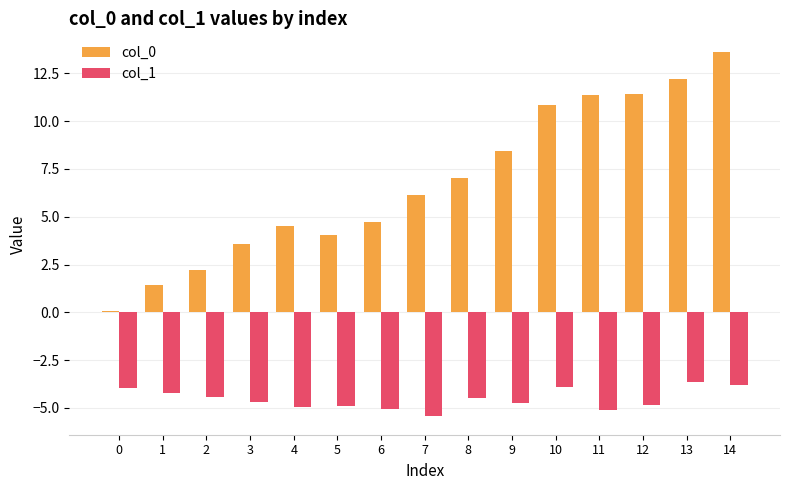

What is the value of the col_0 bar at the 12th from the left?

11.4